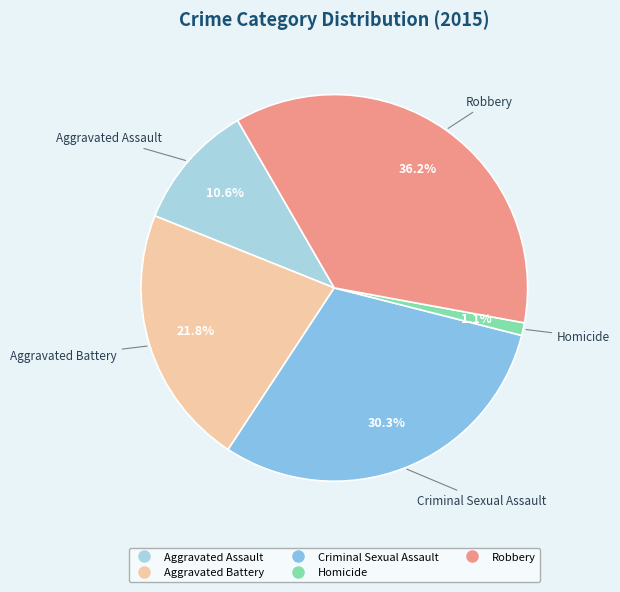

Rank the categories by value from highest to lowest.

Robbery, Criminal Sexual Assault, Aggravated Battery, Aggravated Assault, Homicide